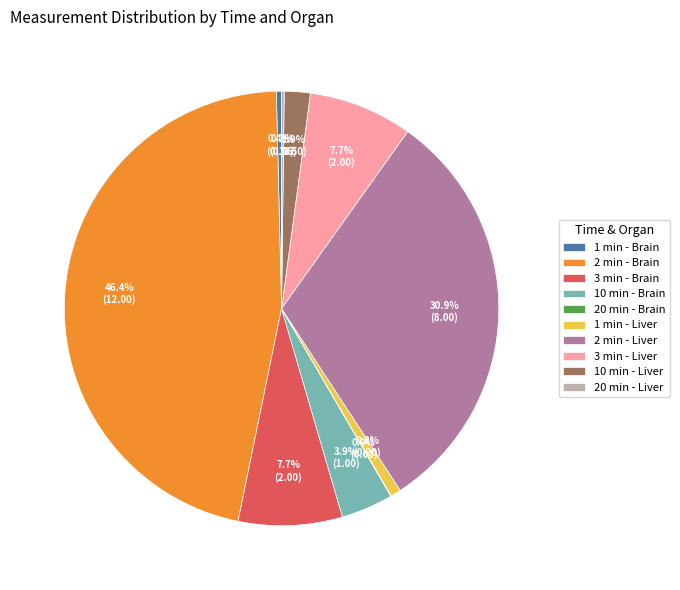

To the nearest percent, what portion does 3 min - Brain represent?

8%